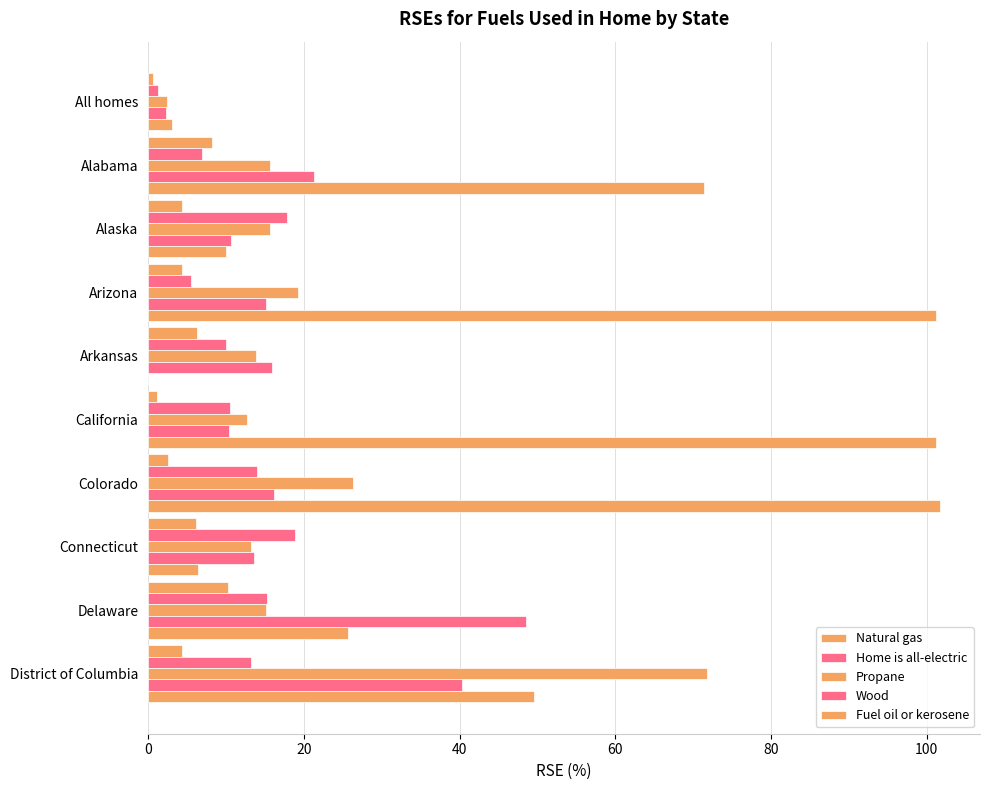

How many values in Fuel oil or kerosene are above zero?

9